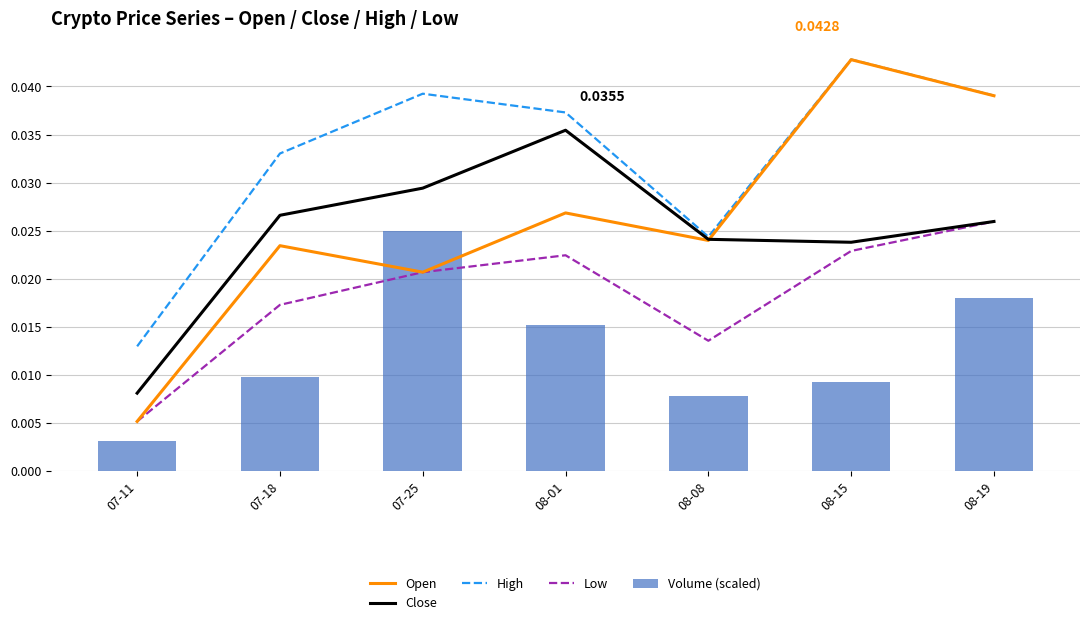

Is it true that High equals 0.0 at 07-11?

True